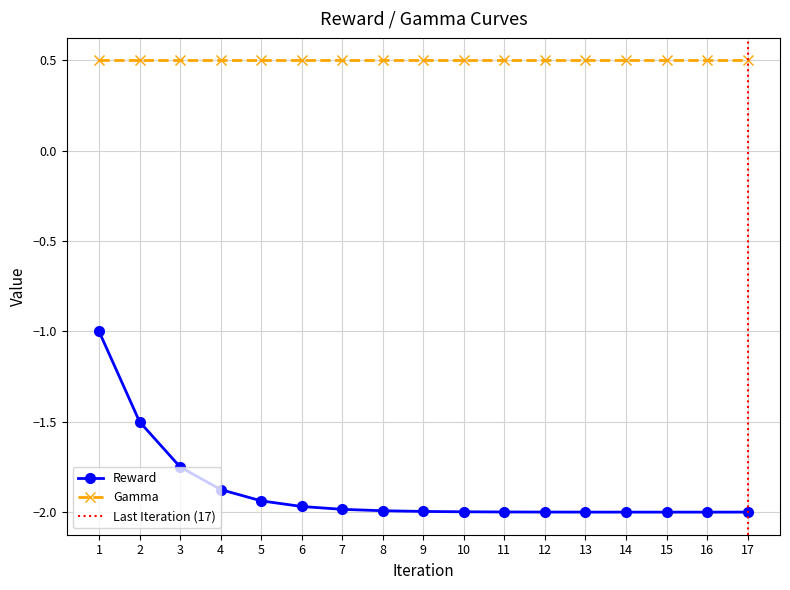

How many data points does each series have?

17